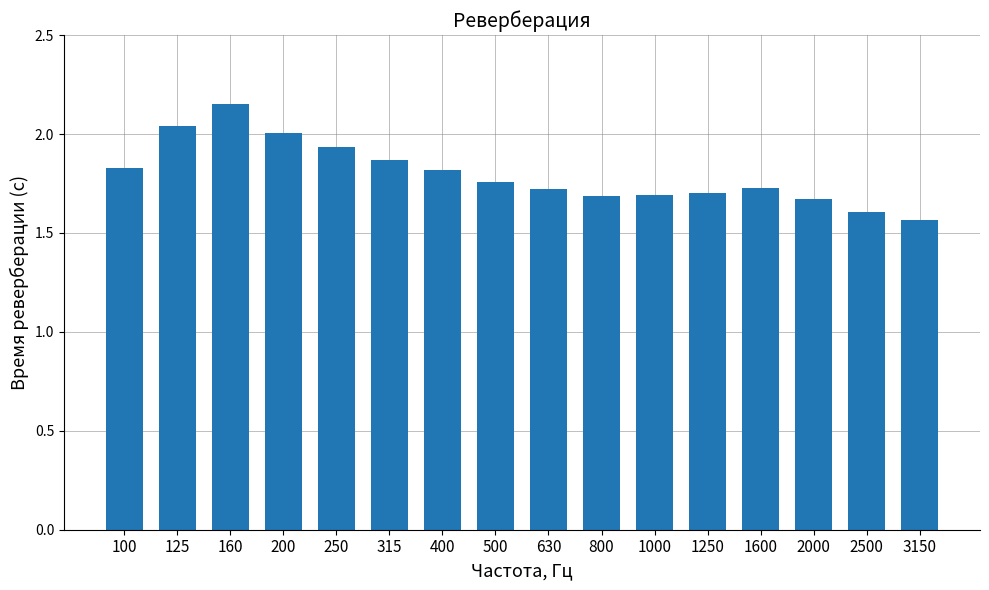

What is the difference between the values at 250 and 400?

0.1